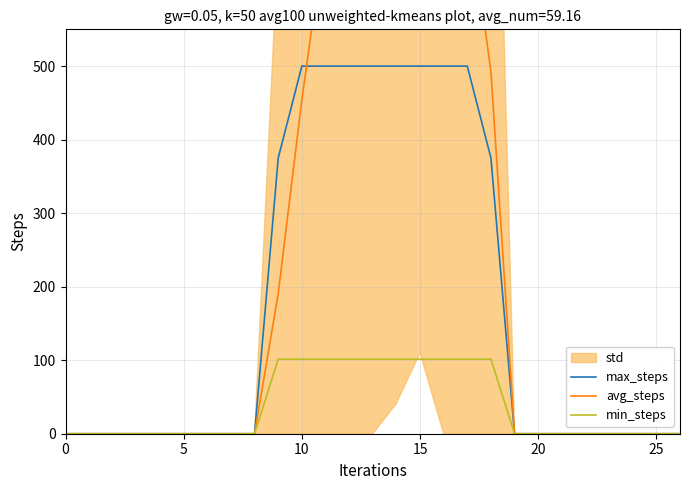

Is the value of min_steps at 10 greater than the value of avg_steps at 11?

No